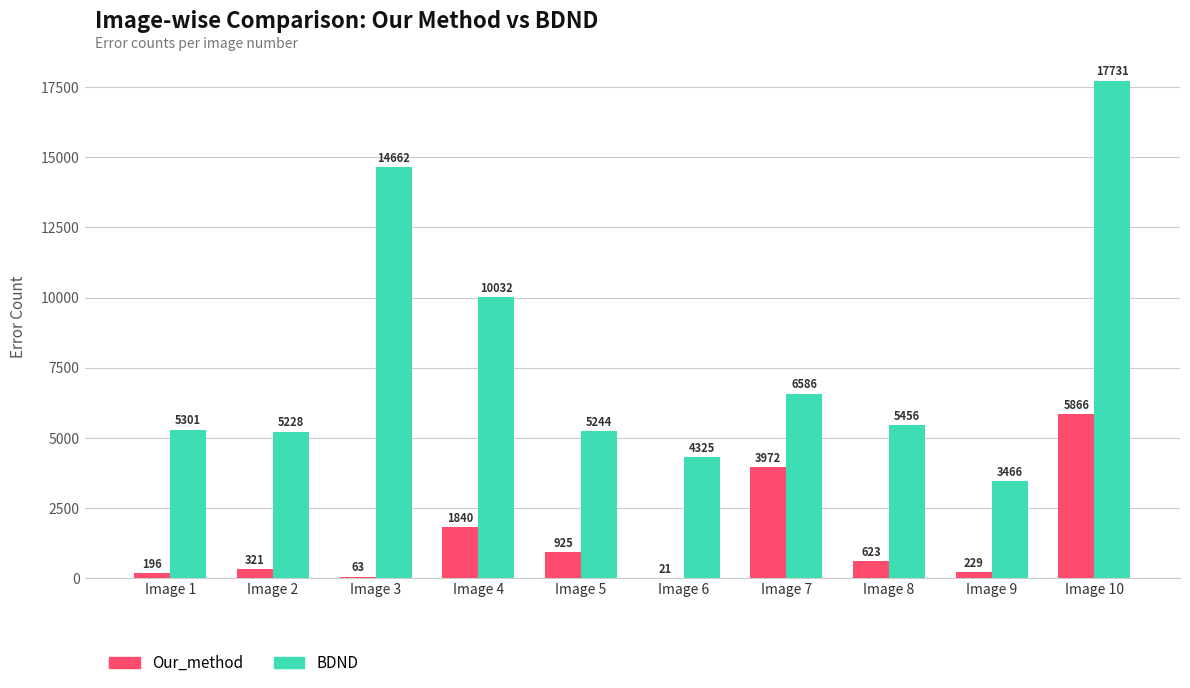

Reading left to right, list all the values displayed in this chart.

Our_method: Image 1=196	Image 2=321	Image 3=63	Image 4=1840	Image 5=925	Image 6=21	Image 7=3972	Image 8=623	Image 9=229	Image 10=5866
BDND: Image 1=5301	Image 2=5228	Image 3=14662	Image 4=10032	Image 5=5244	Image 6=4325	Image 7=6586	Image 8=5456	Image 9=3466	Image 10=17731